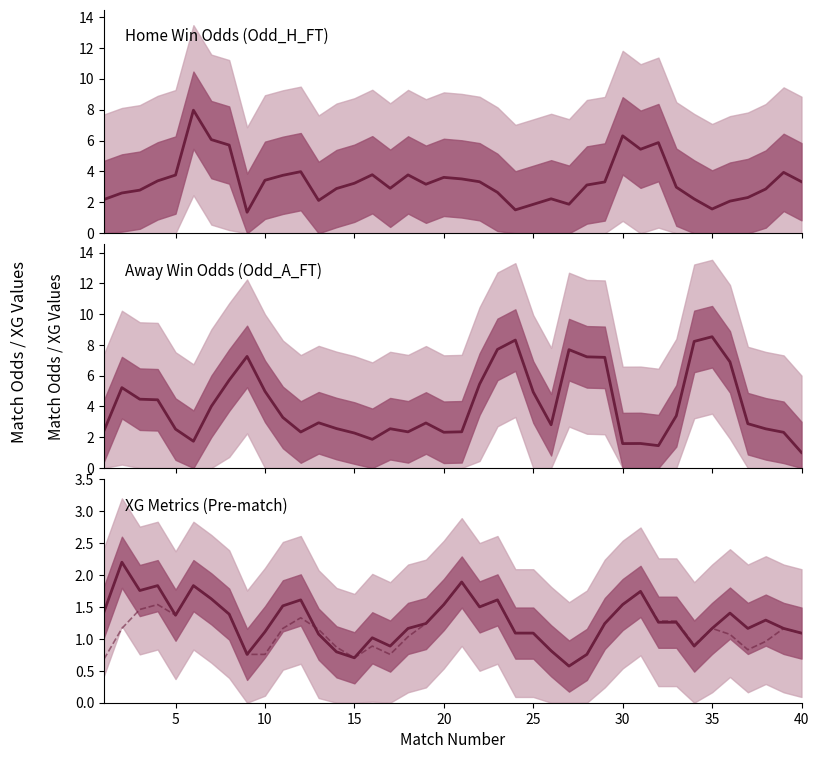

At how many categories does at least one series exceed 3?

33